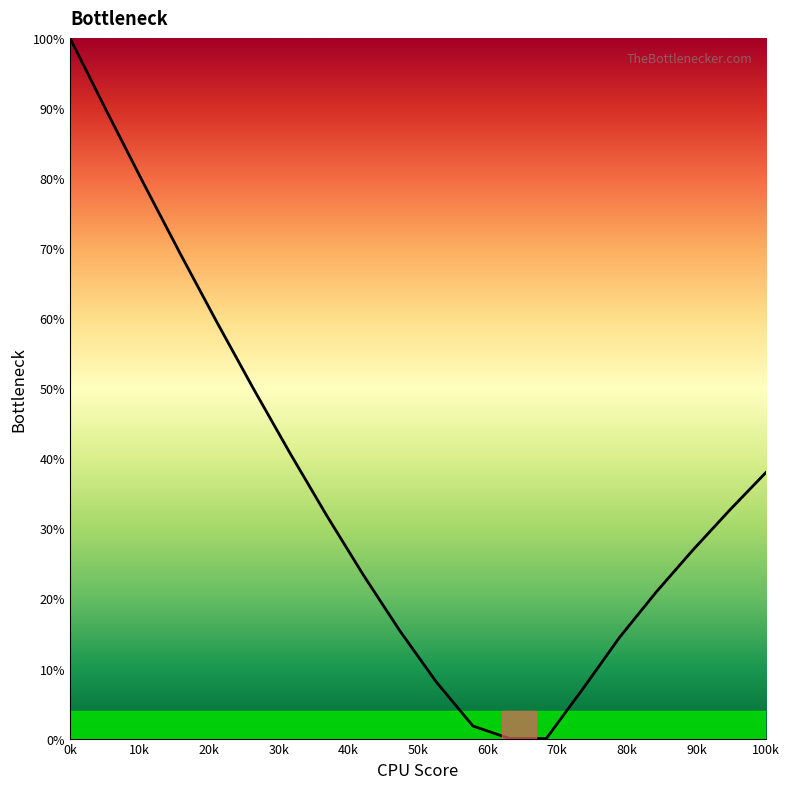

What is the greatest value displayed?

100.0